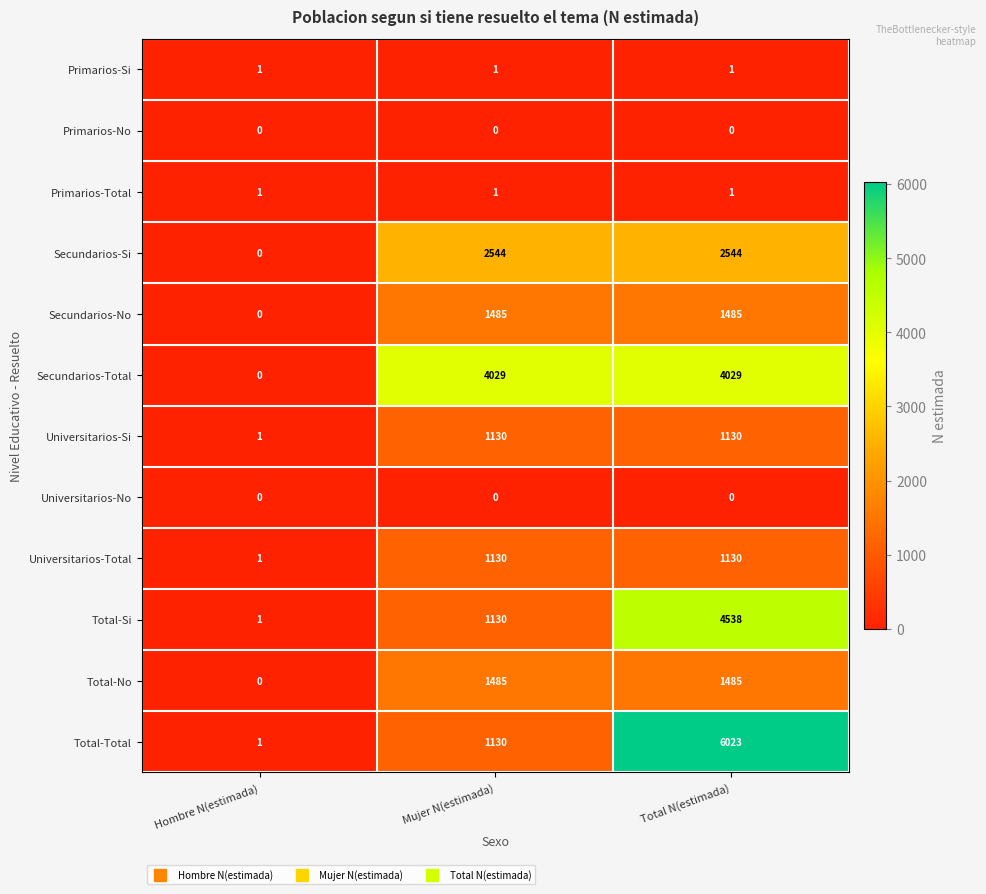

What is the difference between the Secundarios-Total values at Total N(estimada) and Hombre N(estimada)?

4029